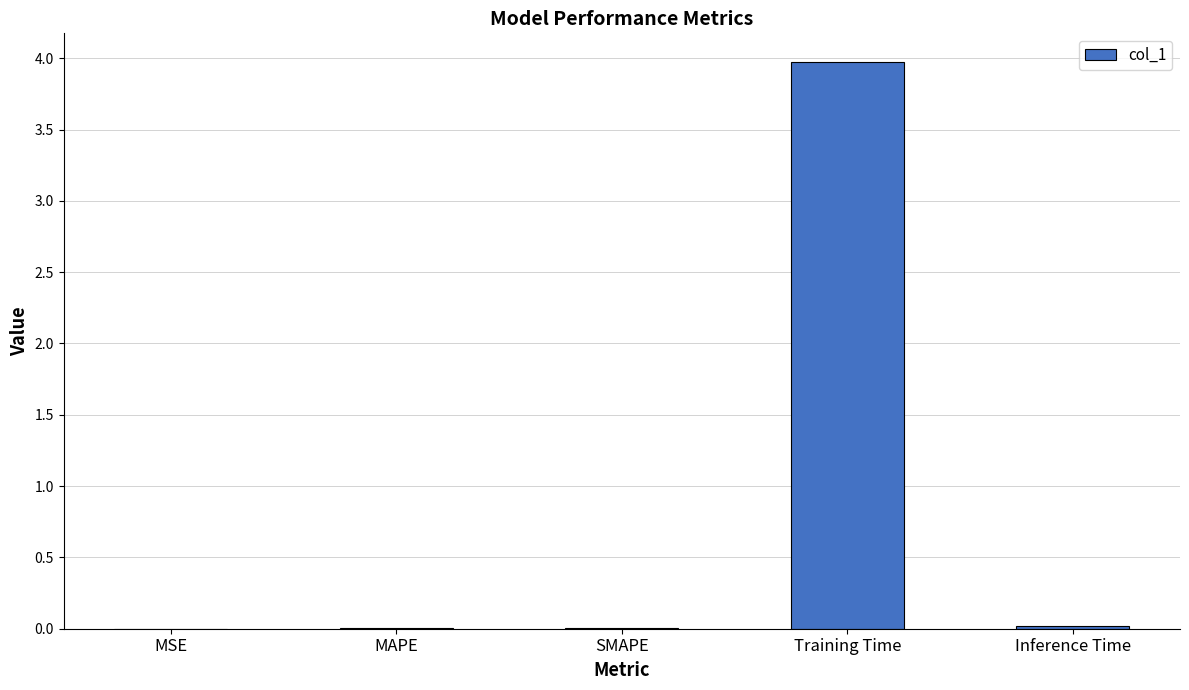

Is it true that the value at Training Time is 5.4?

False